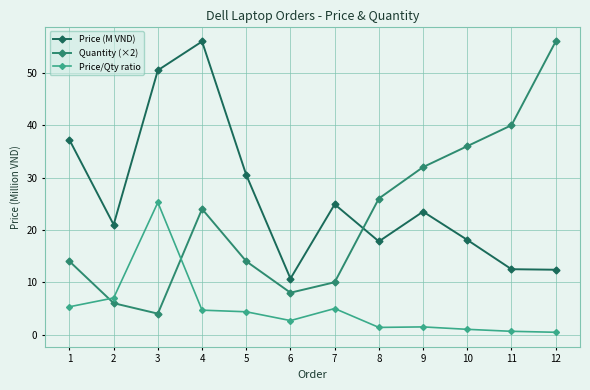

At which label is Quantity (×2) closest to 30?

9